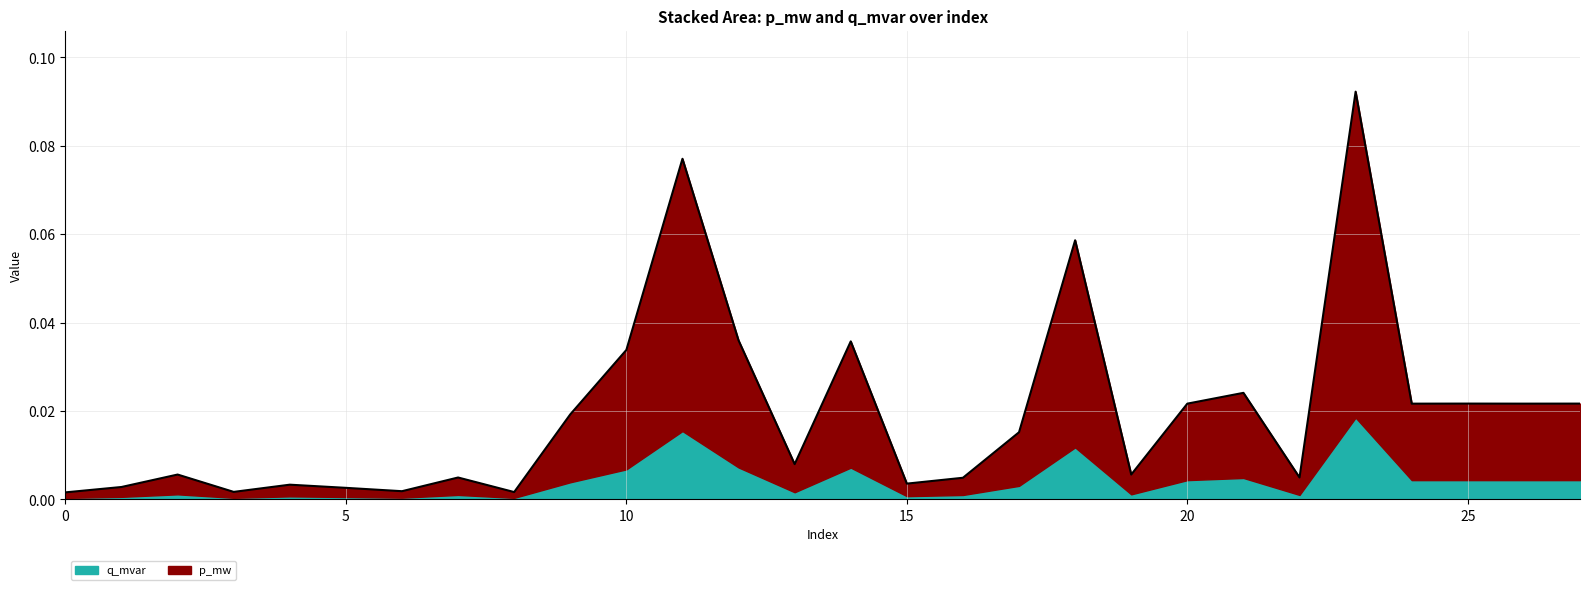

Which label corresponds to the largest value in the chart?

23